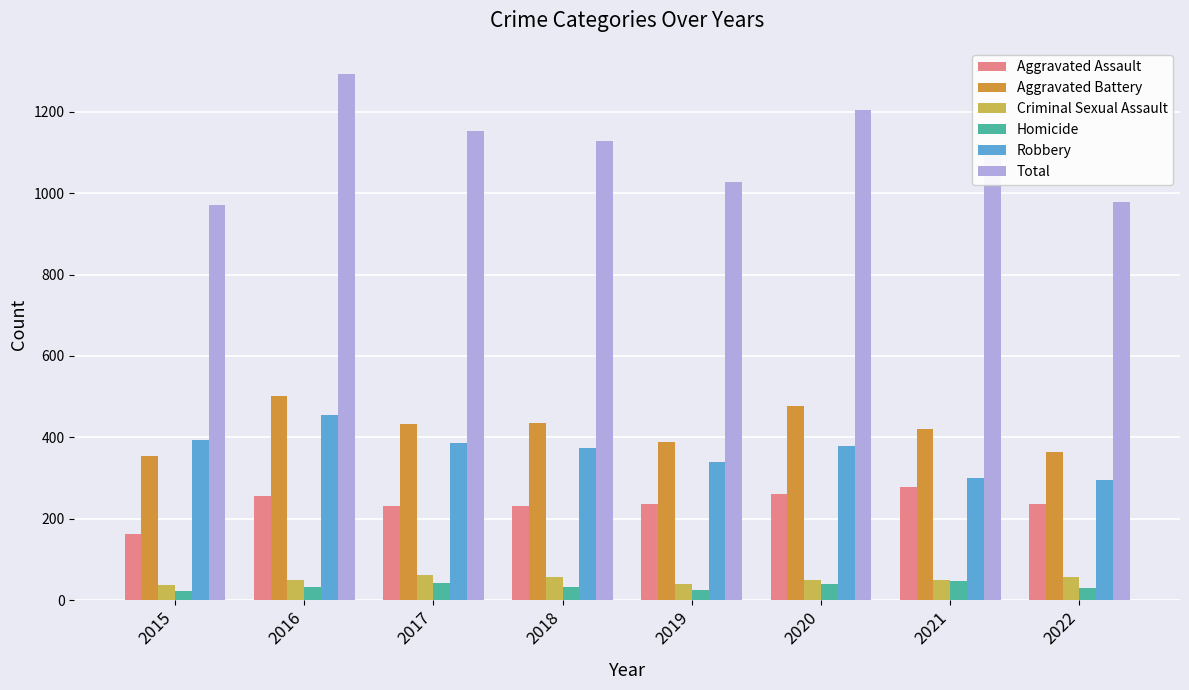

Where does the Criminal Sexual Assault series first go above 50?

2017